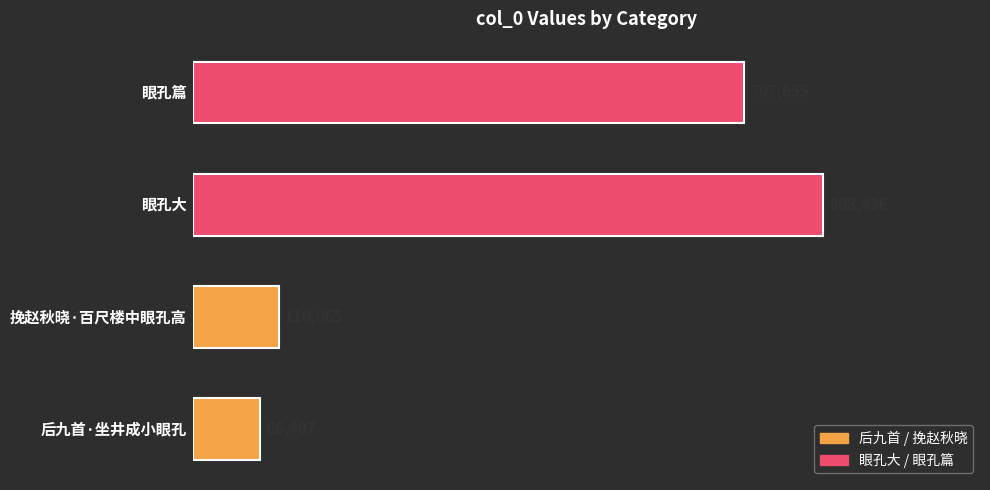

Does the chart contain any negative values?

No